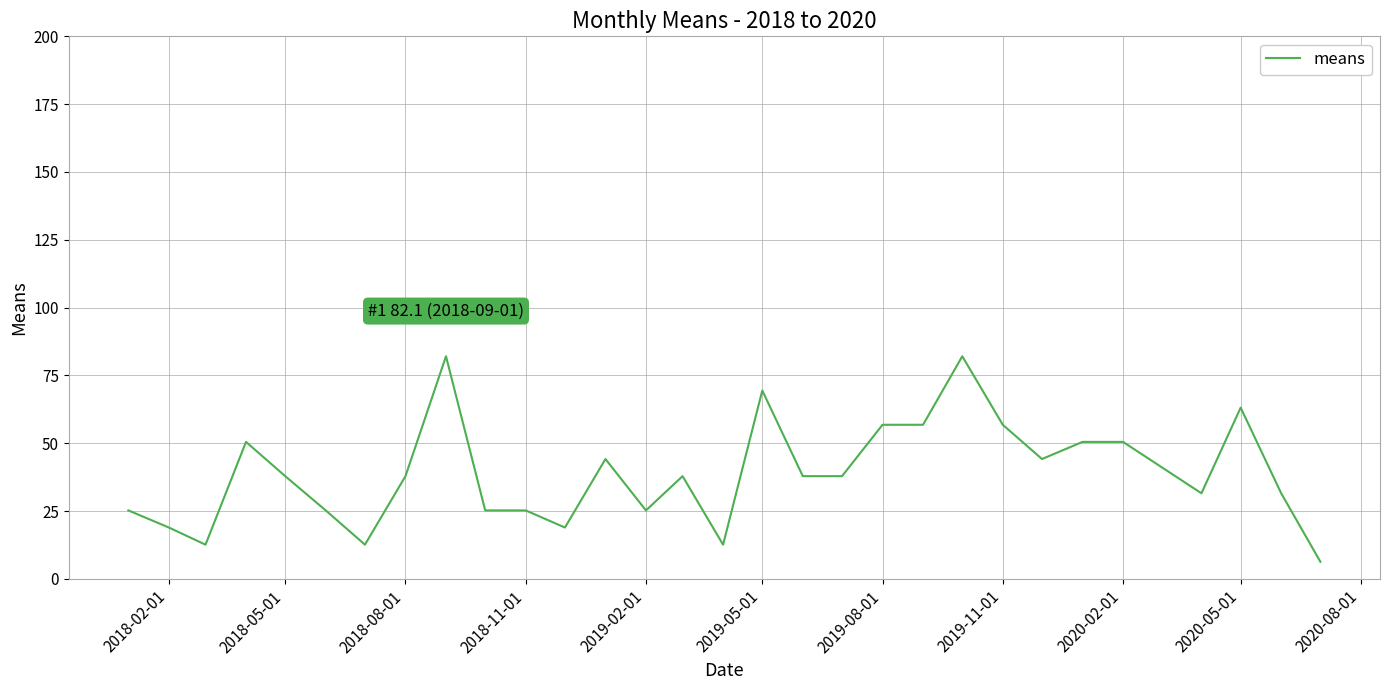

What is the maximum value shown in the chart?

82.1